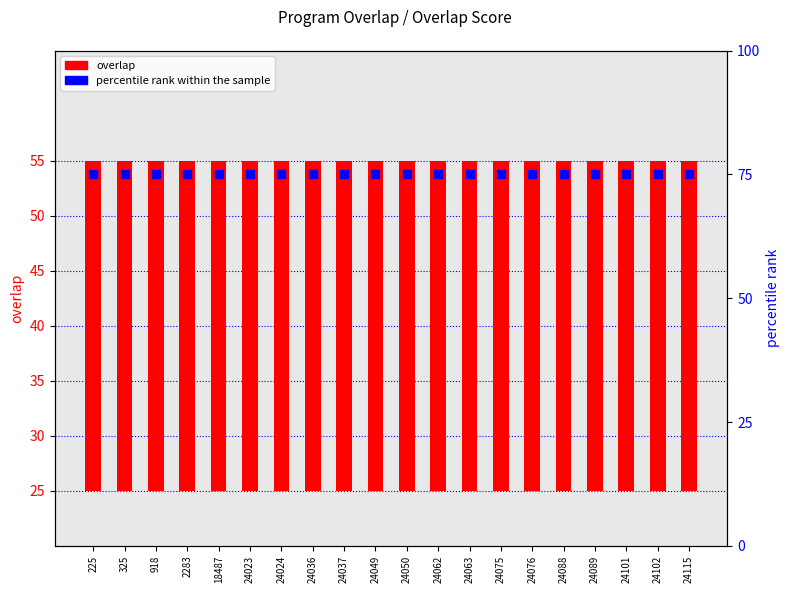

Which series has the largest Y range (max minus min)?

overlap